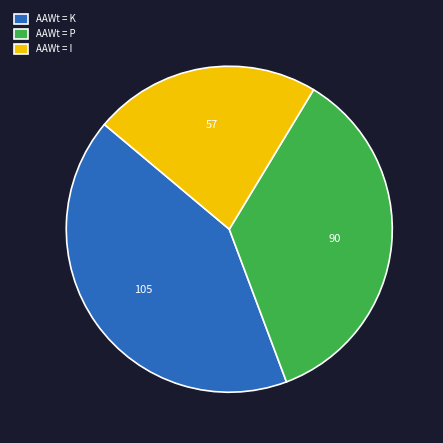

Do AAWt = P and AAWt = I together represent more than half of the pie?

Yes